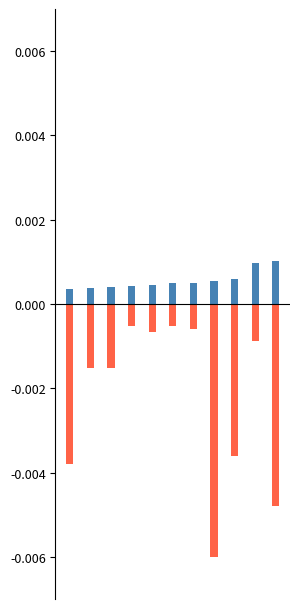

Rank the categories by 1CKOD value from highest to lowest.

10, 9, 8, 7, 6, 5, 4, 3, 2, 1, 0